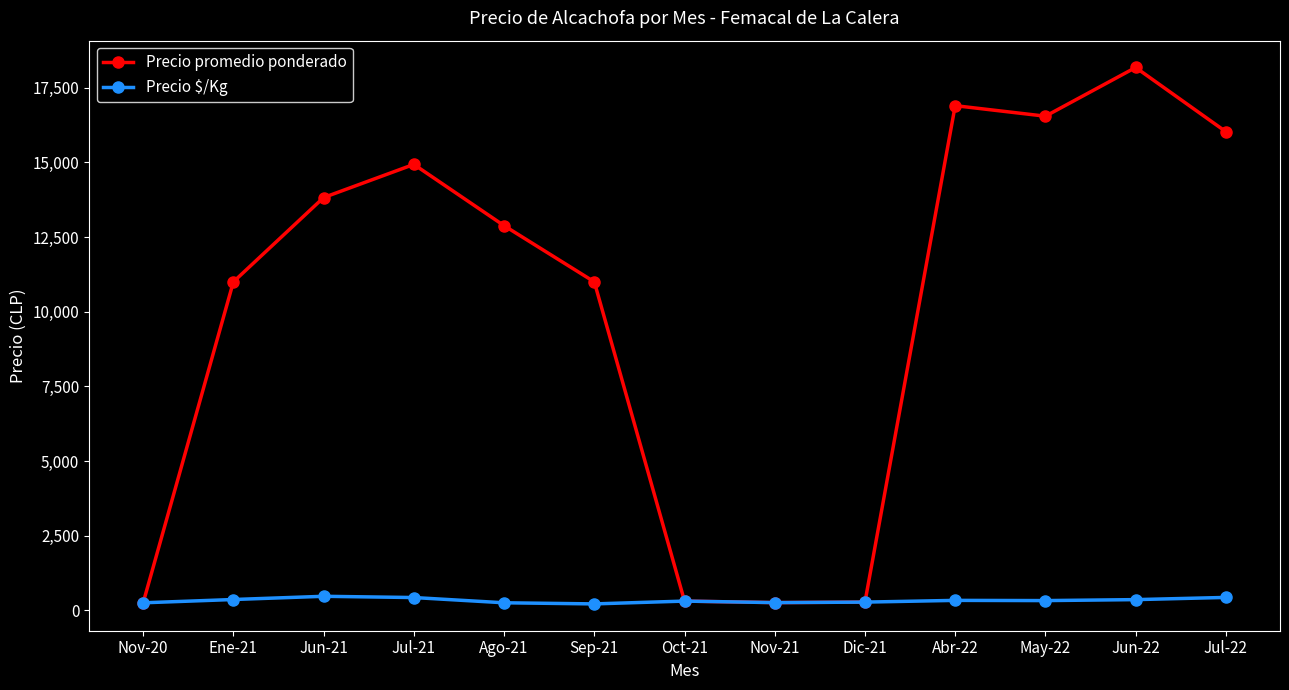

Rank the series at Jun-21 from lowest to highest value.

Precio $/Kg, Precio promedio ponderado